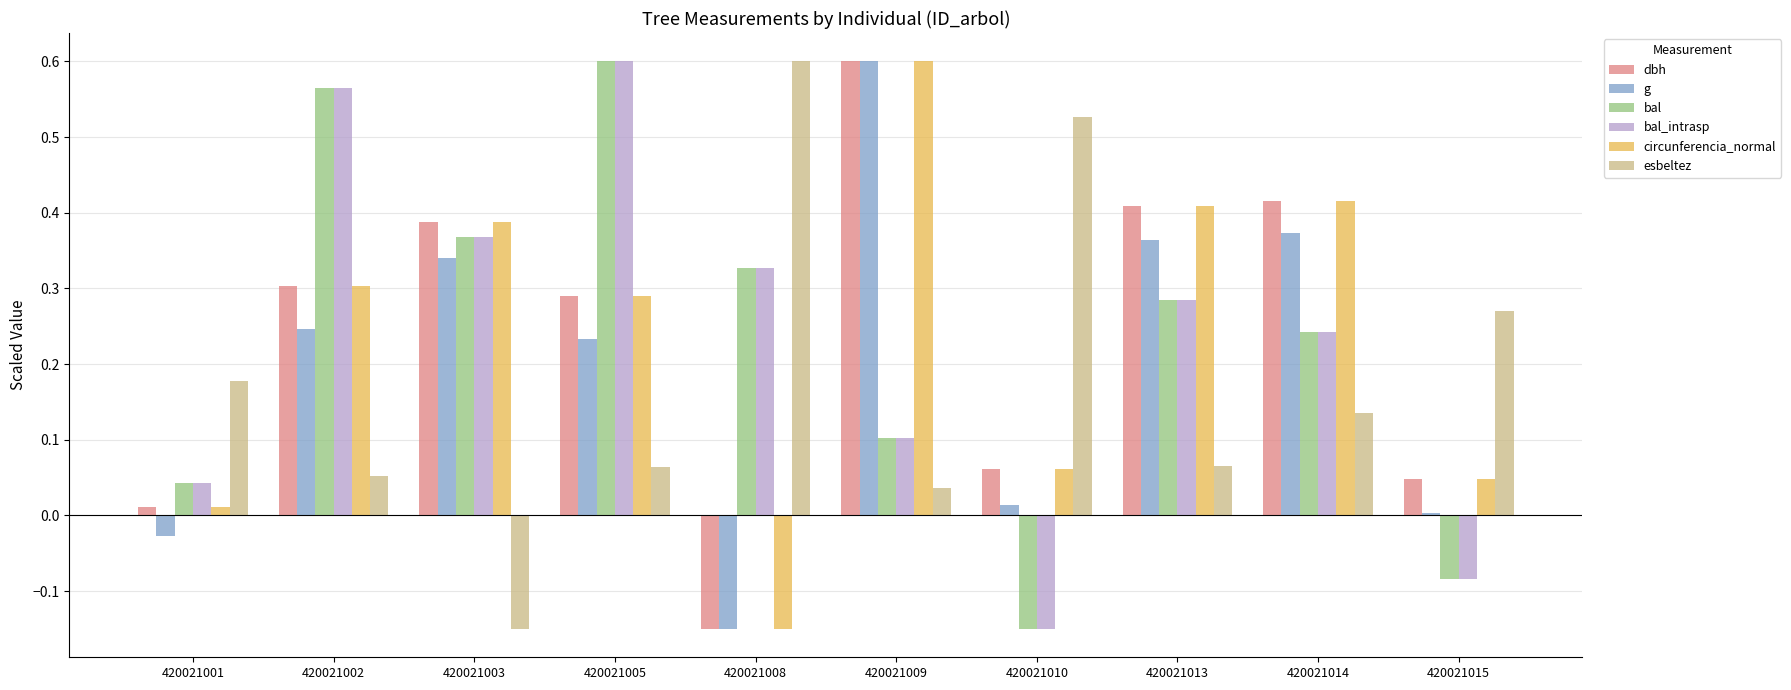

Which category has the lowest value in the bal series?

420021010